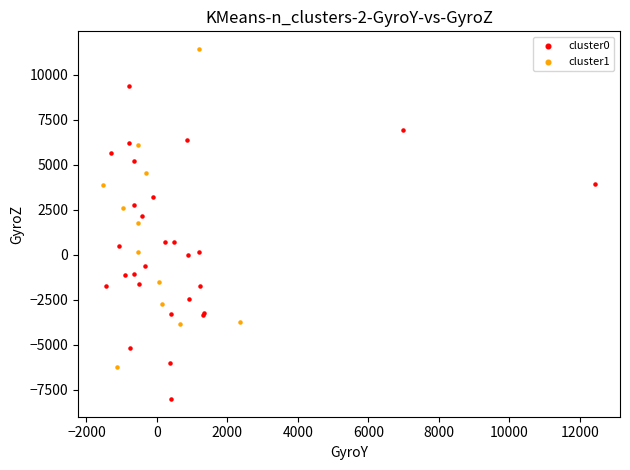

What are all the series names shown in the legend?

cluster0, cluster1